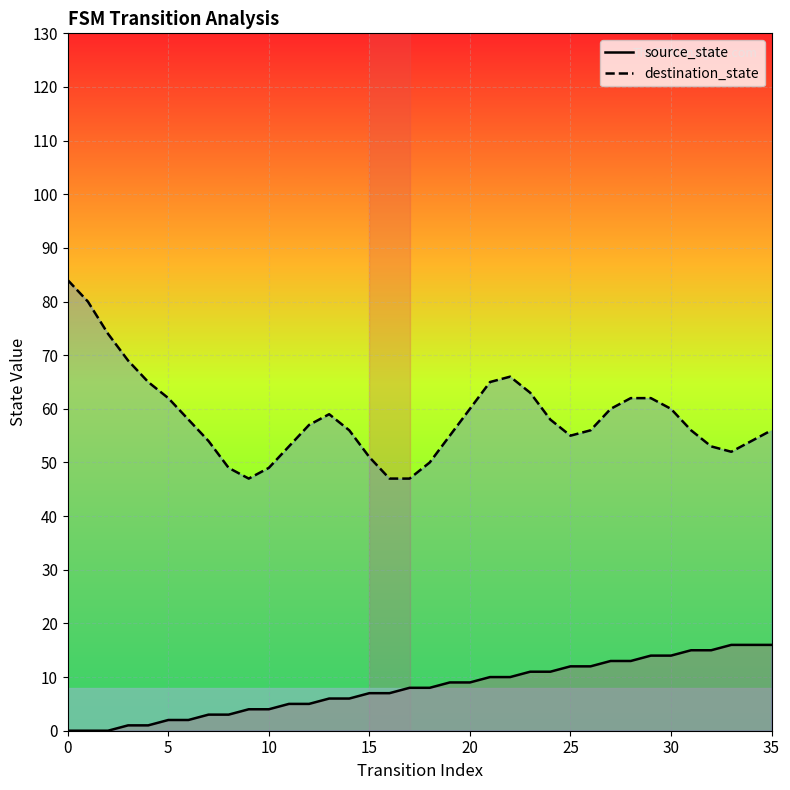

How many positive values does the source_state series have?

33